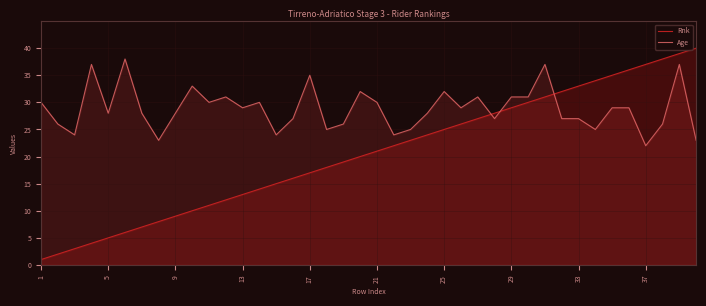

True or false: Age and Rnk intersect in this chart.

True